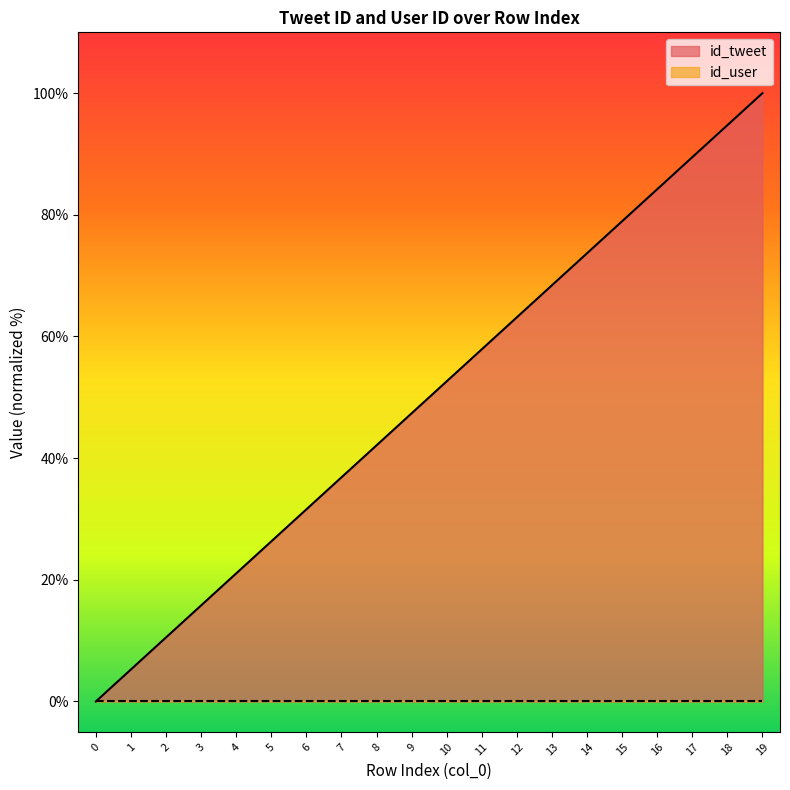

How many lines are shown in the chart?

2